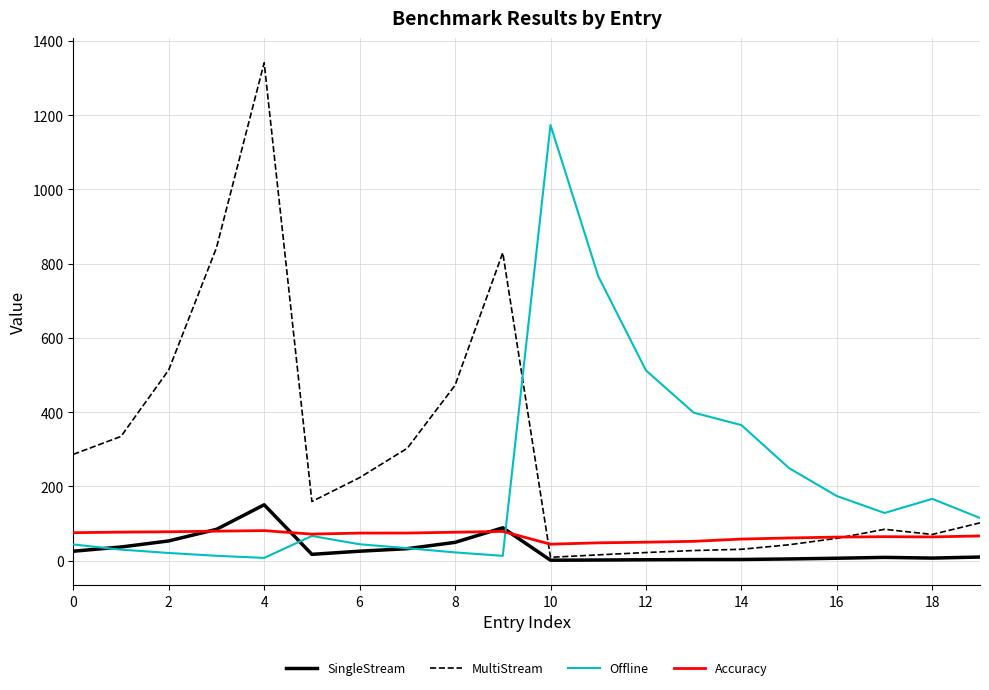

Which series has the largest range (max minus min)?

MultiStream